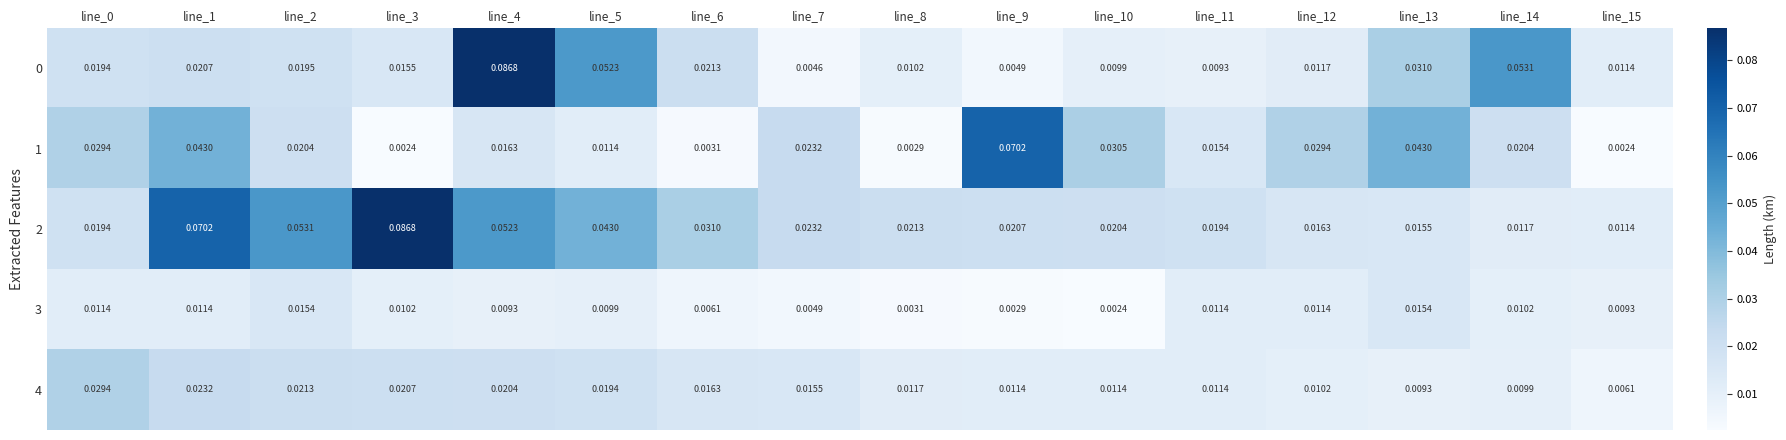

Reading left to right, what are all the values shown in this chart?

0: line_0=0.0	line_1=0.0	line_2=0.0	line_3=0.0	line_4=0.1	line_5=0.1	line_6=0.0	line_7=0.0	line_8=0.0	line_9=0.0	line_10=0.0	line_11=0.0	line_12=0.0	line_13=0.0	line_14=0.1	line_15=0.0
1: line_0=0.0	line_1=0.0	line_2=0.0	line_3=0.0	line_4=0.0	line_5=0.0	line_6=0.0	line_7=0.0	line_8=0.0	line_9=0.1	line_10=0.0	line_11=0.0	line_12=0.0	line_13=0.0	line_14=0.0	line_15=0.0
2: line_0=0.0	line_1=0.1	line_2=0.1	line_3=0.1	line_4=0.1	line_5=0.0	line_6=0.0	line_7=0.0	line_8=0.0	line_9=0.0	line_10=0.0	line_11=0.0	line_12=0.0	line_13=0.0	line_14=0.0	line_15=0.0
3: line_0=0.0	line_1=0.0	line_2=0.0	line_3=0.0	line_4=0.0	line_5=0.0	line_6=0.0	line_7=0.0	line_8=0.0	line_9=0.0	line_10=0.0	line_11=0.0	line_12=0.0	line_13=0.0	line_14=0.0	line_15=0.0
4: line_0=0.0	line_1=0.0	line_2=0.0	line_3=0.0	line_4=0.0	line_5=0.0	line_6=0.0	line_7=0.0	line_8=0.0	line_9=0.0	line_10=0.0	line_11=0.0	line_12=0.0	line_13=0.0	line_14=0.0	line_15=0.0